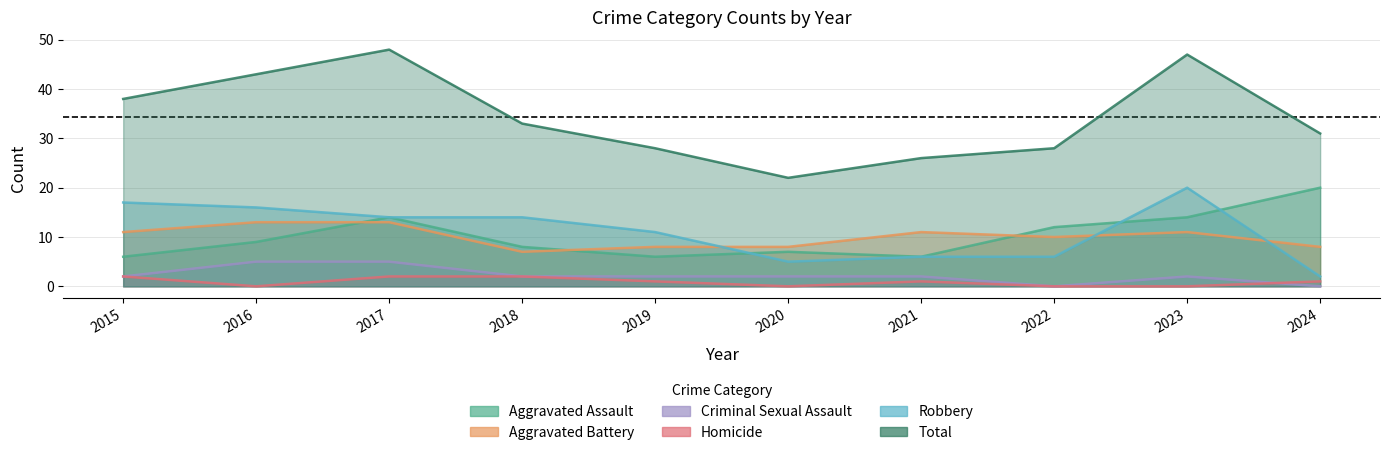

The Total series shows 28 at 2016. True or false?

False